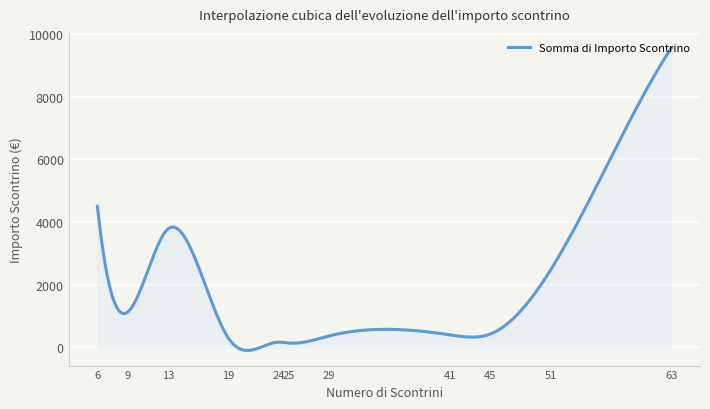

What is the difference between the maximum and minimum values?

9647.1